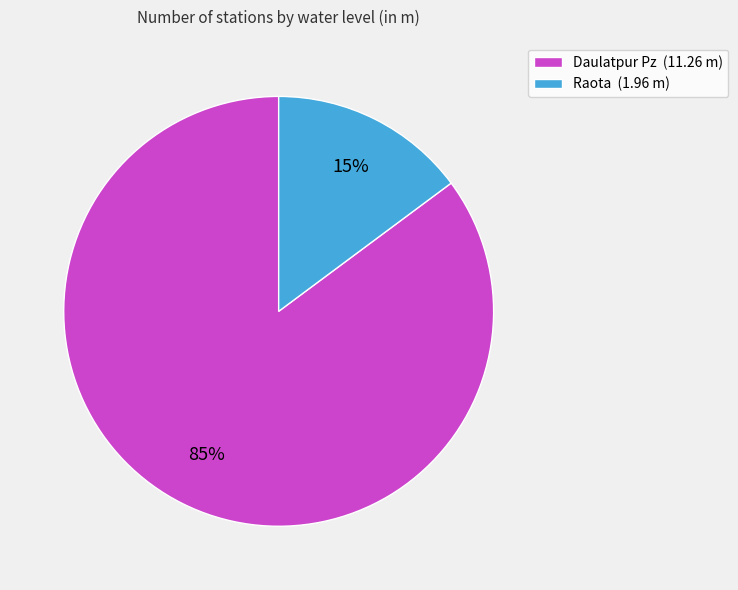

Is there any slice that represents more than half of the pie?

Yes